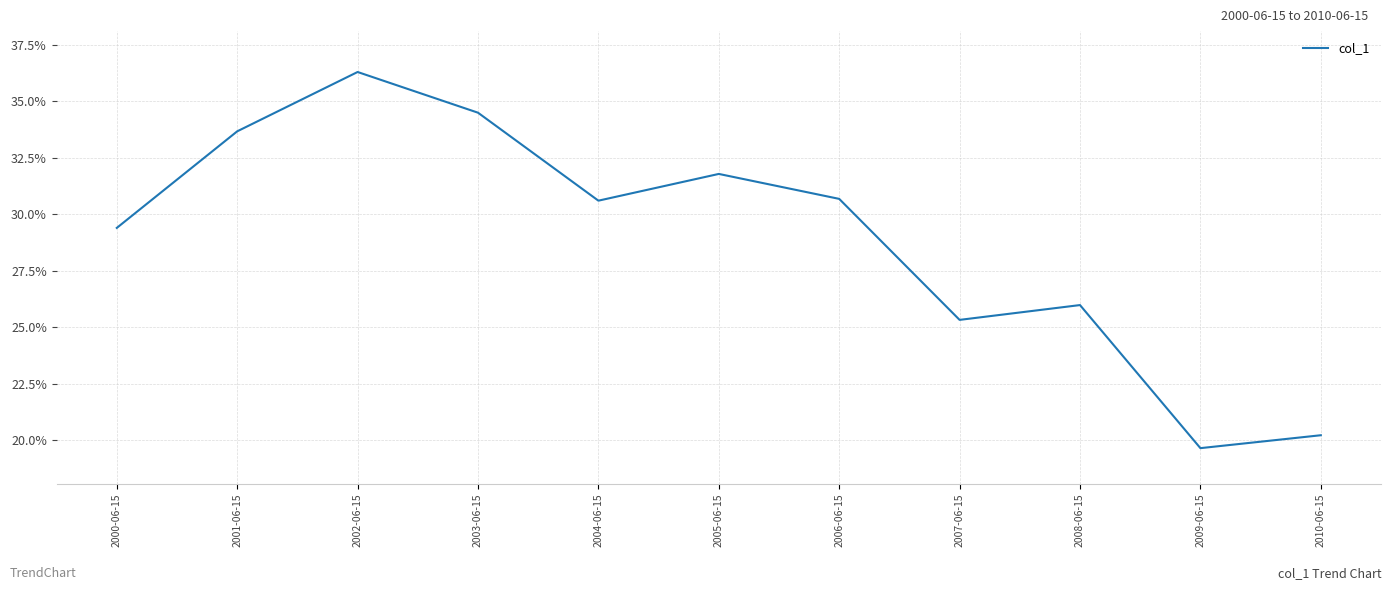

At which category does the chart reach its minimum across all series?

2009-06-15